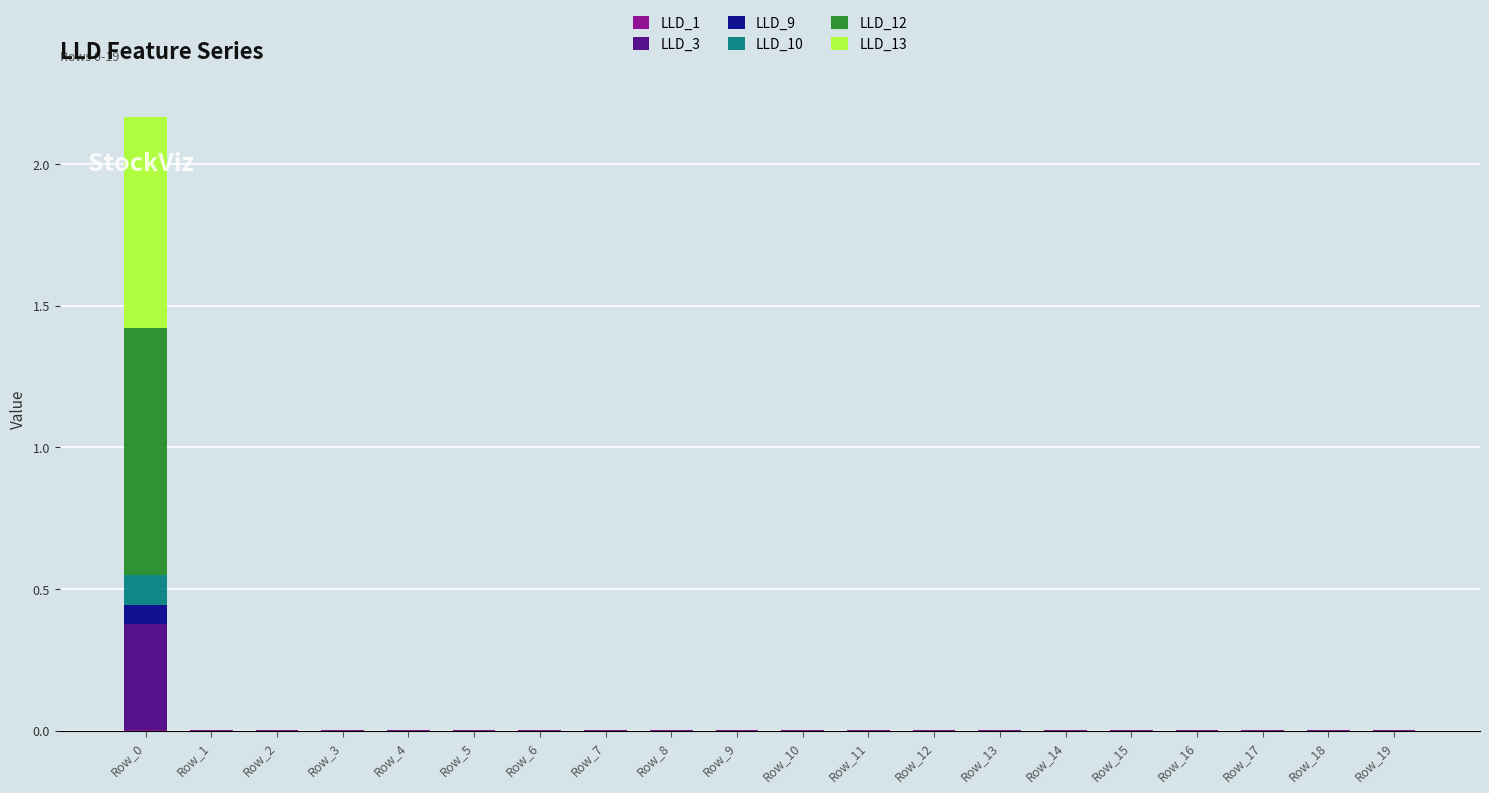

Are the bars grouped side by side (vs. stacked)?

No